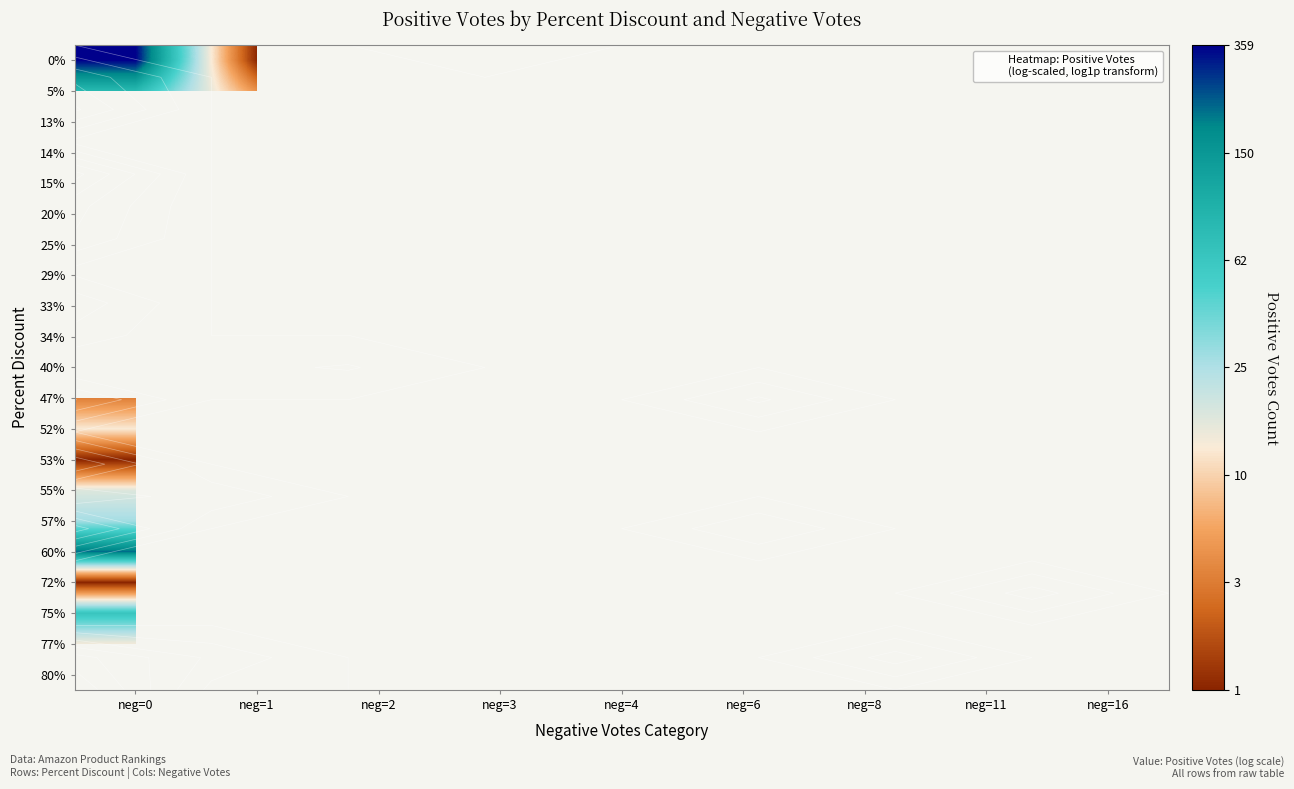

Rank the series at neg=1 from lowest to highest value.

13%, 14%, 15%, 20%, 29%, 33%, 34%, 47%, 52%, 53%, 55%, 57%, 60%, 72%, 75%, 77%, 80%, 0%, 40%, 5%, 25%